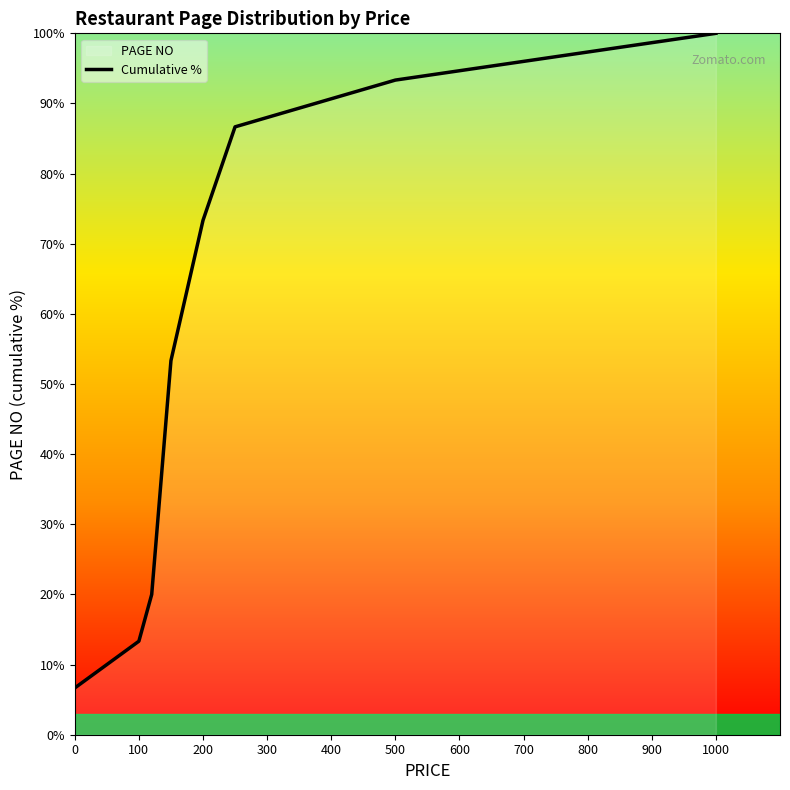

What is the average value?

55.8